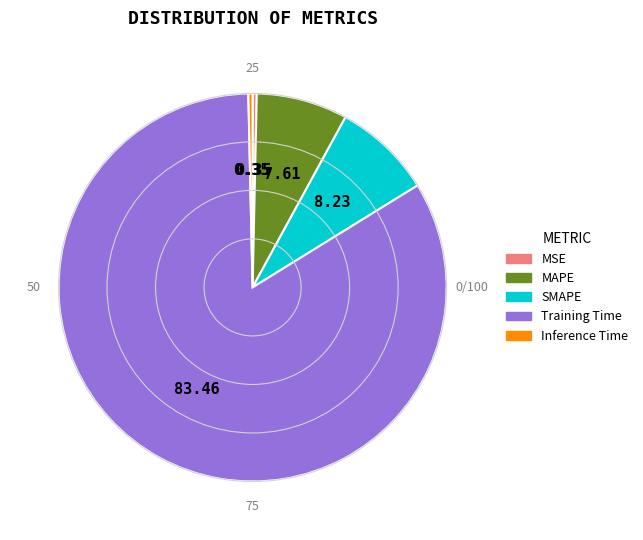

Do Inference Time and SMAPE together represent more than half of the pie?

No